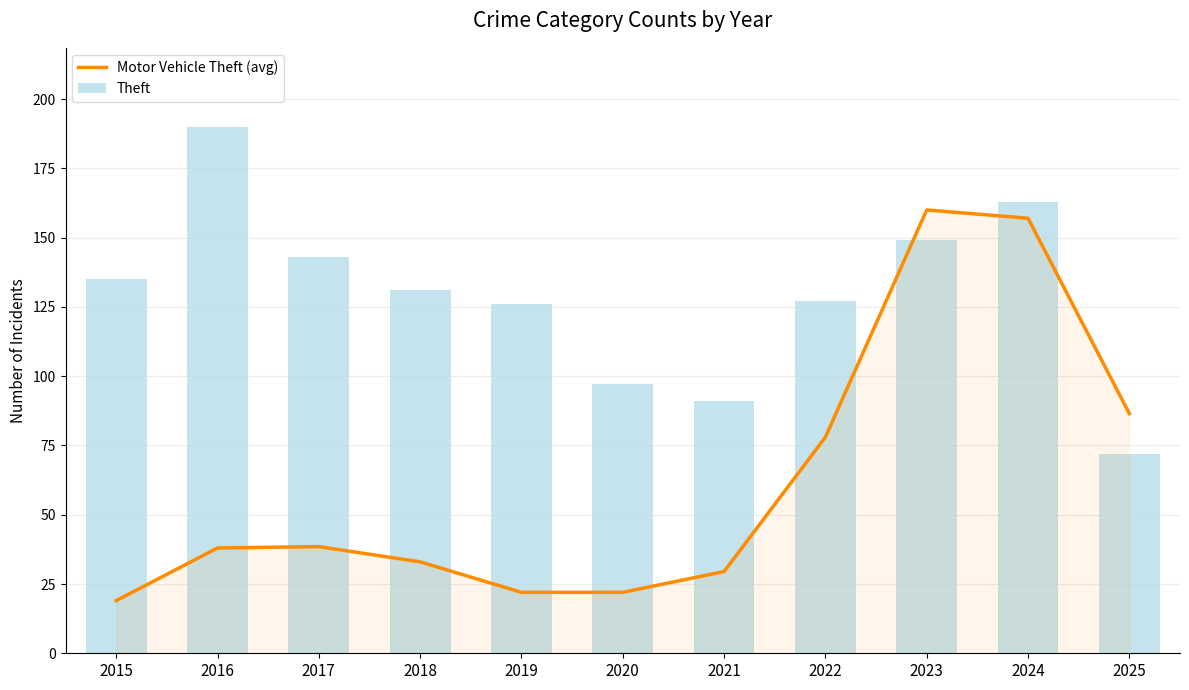

How many categories are shown in the chart?

11